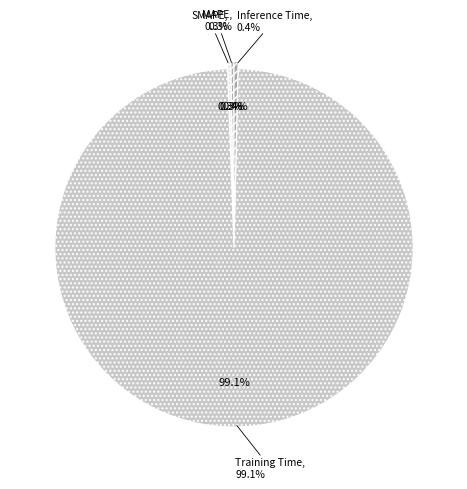

How many slices are in this pie chart?

5